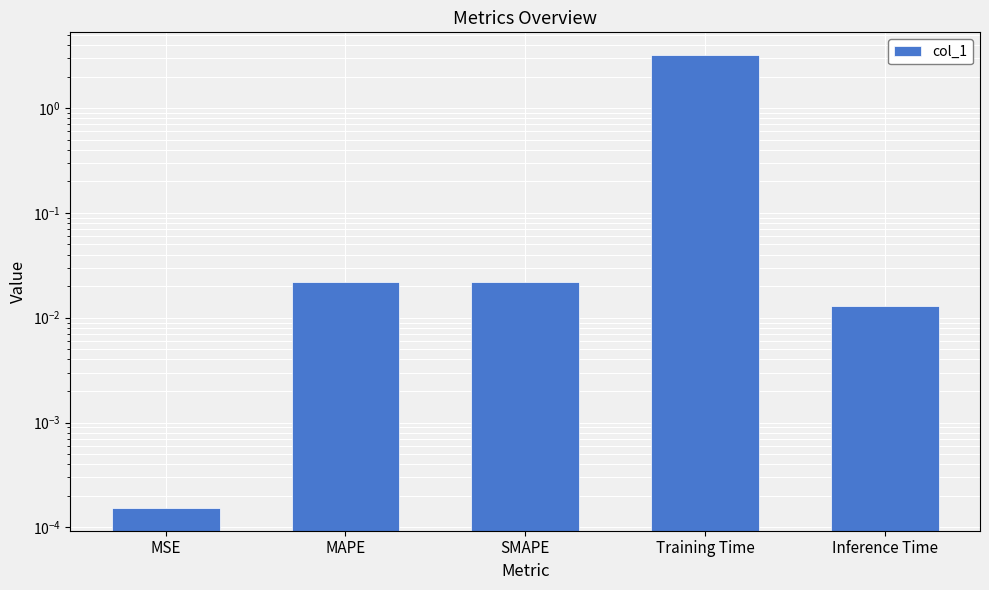

Rank the categories by value from lowest to highest.

MSE, Inference Time, MAPE, SMAPE, Training Time